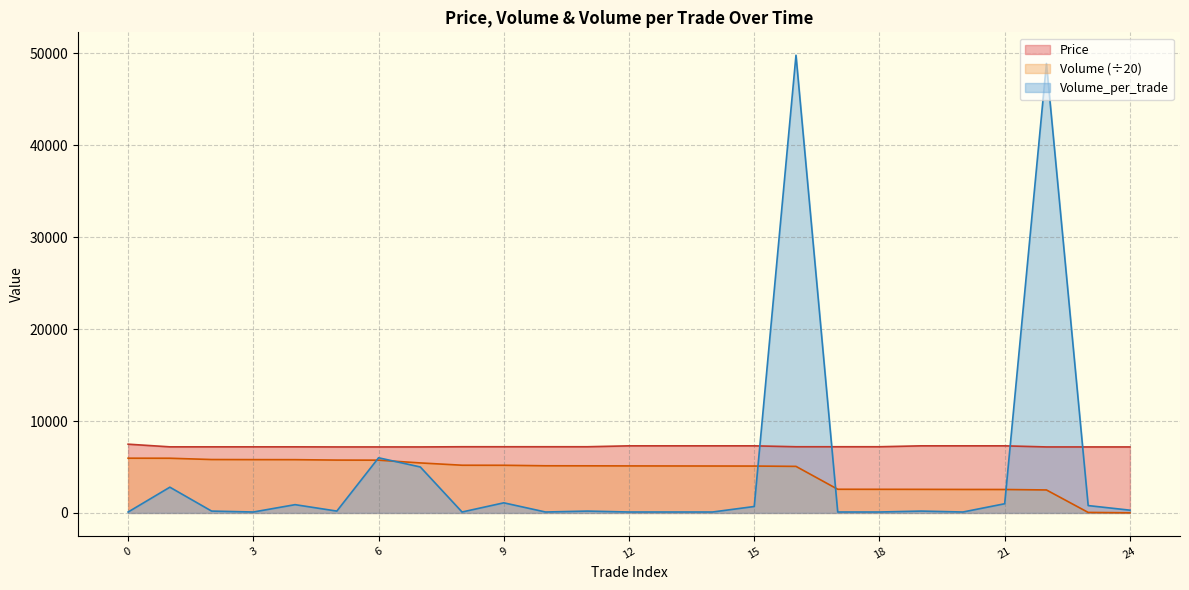

Reading right to left, list all the values displayed in this chart.

Price: 7180	7180	7180	7300	7300	7300	7200	7200	7200	7300	7300	7300	7300	7200	7200	7200	7200	7180	7180	7180	7190	7190	7190	7190	7480
Volume: 15	55	2500	2550	2555	2565	2570	2575	5065	5100	5105	5110	5115	5125	5130	5185	5190	5440	5740	5750	5795	5800	5810	5950	5955
Volume_per_trade: 300	800	48900	1000	100	200	100	100	49800	700	100	100	100	200	100	1100	100	5000	6000	200	900	100	200	2800	100